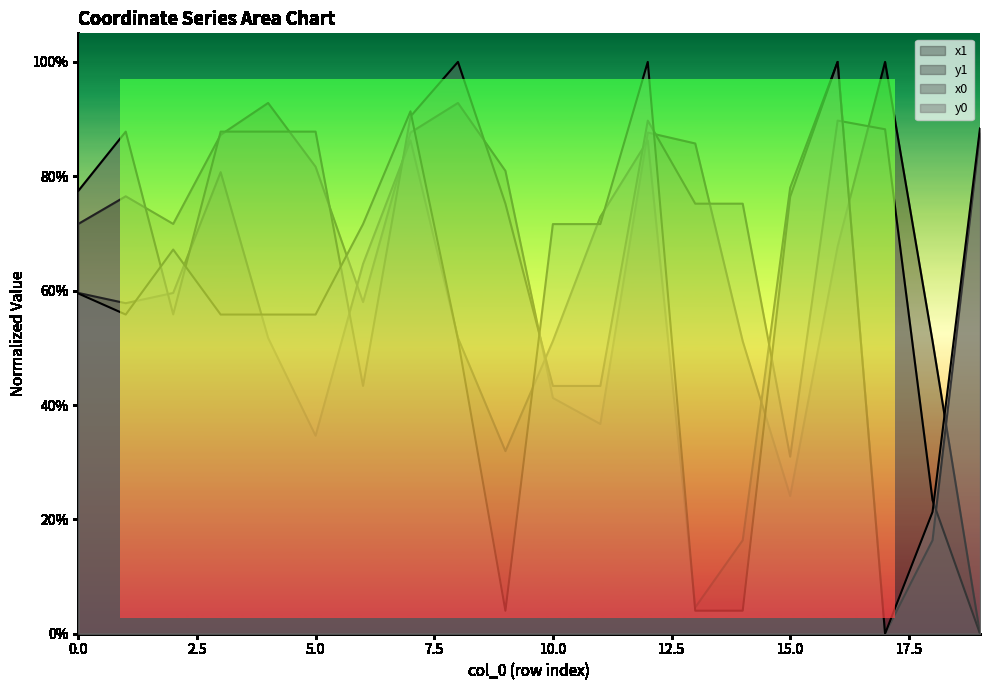

What is the total value across all series at 15?

2.1